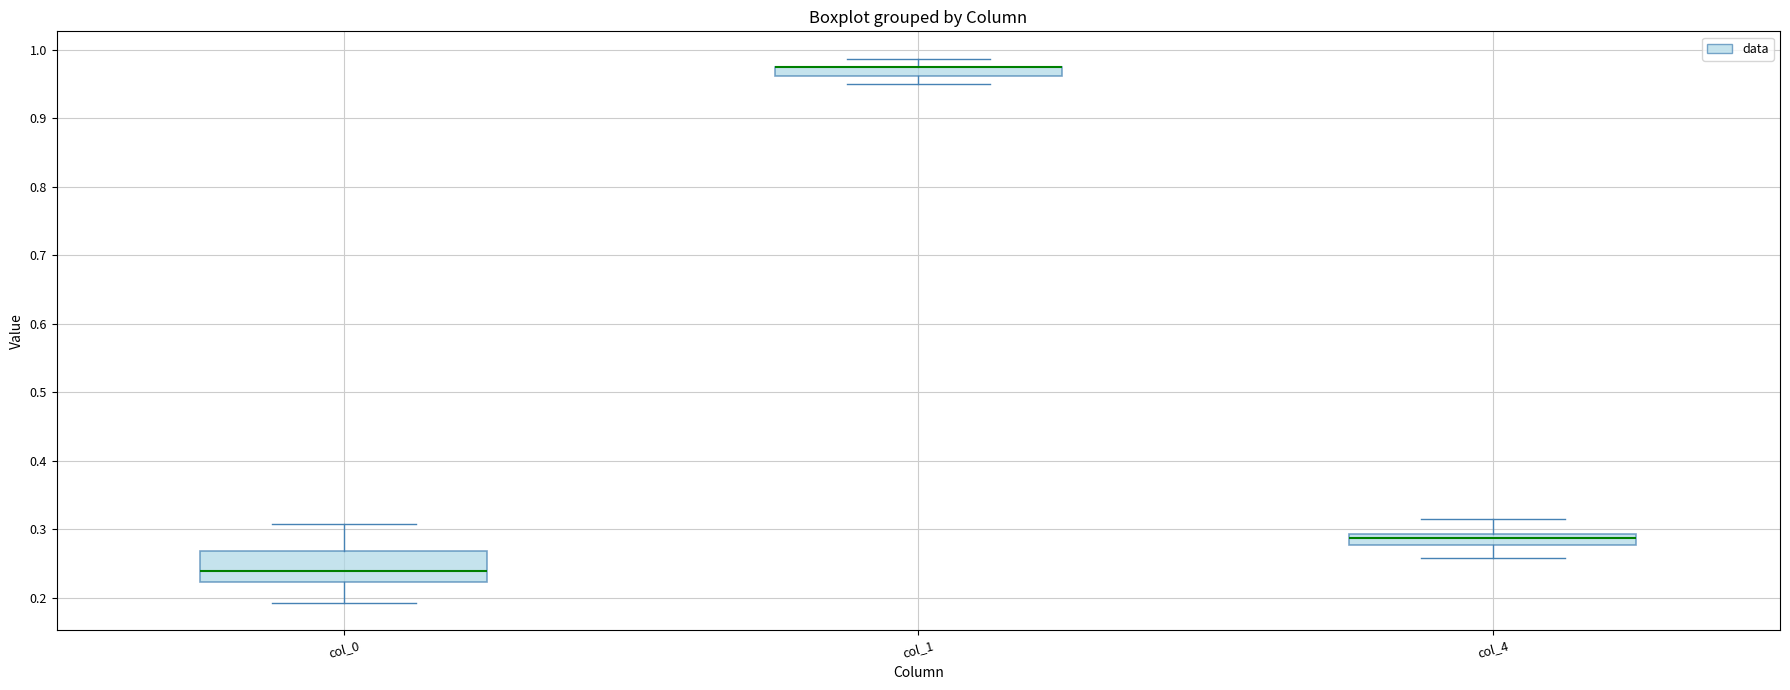

Comparing the boxes themselves (not the whiskers), which one is the tallest?

col_0